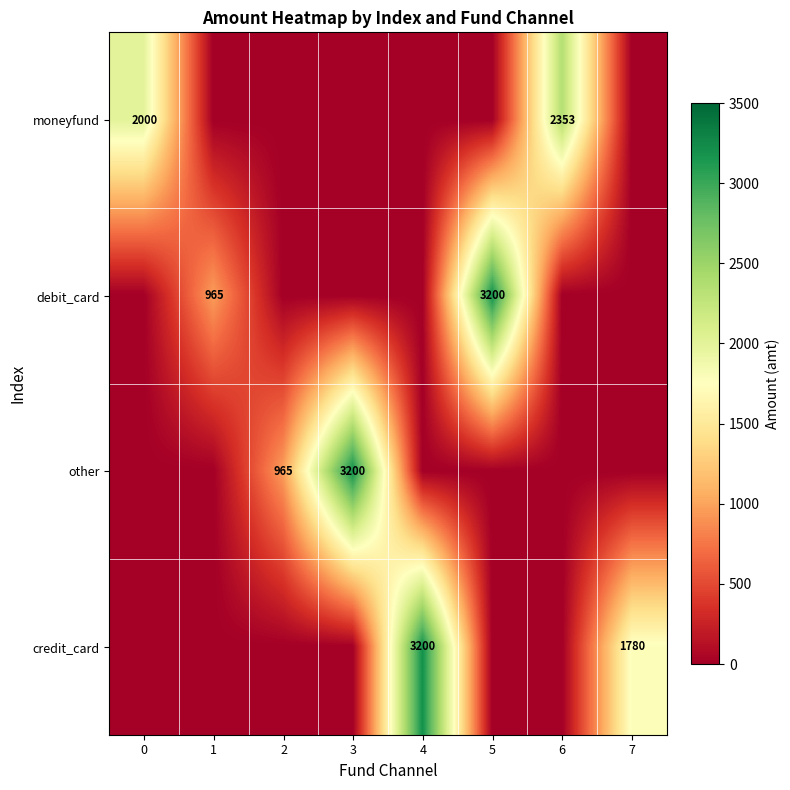

True or false: other has a value of 965 at 2.

True